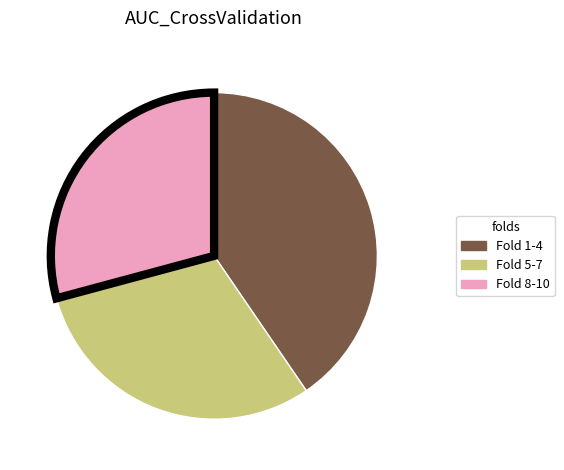

Rank the categories by value from highest to lowest.

Fold 1-4, Fold 5-7, Fold 8-10